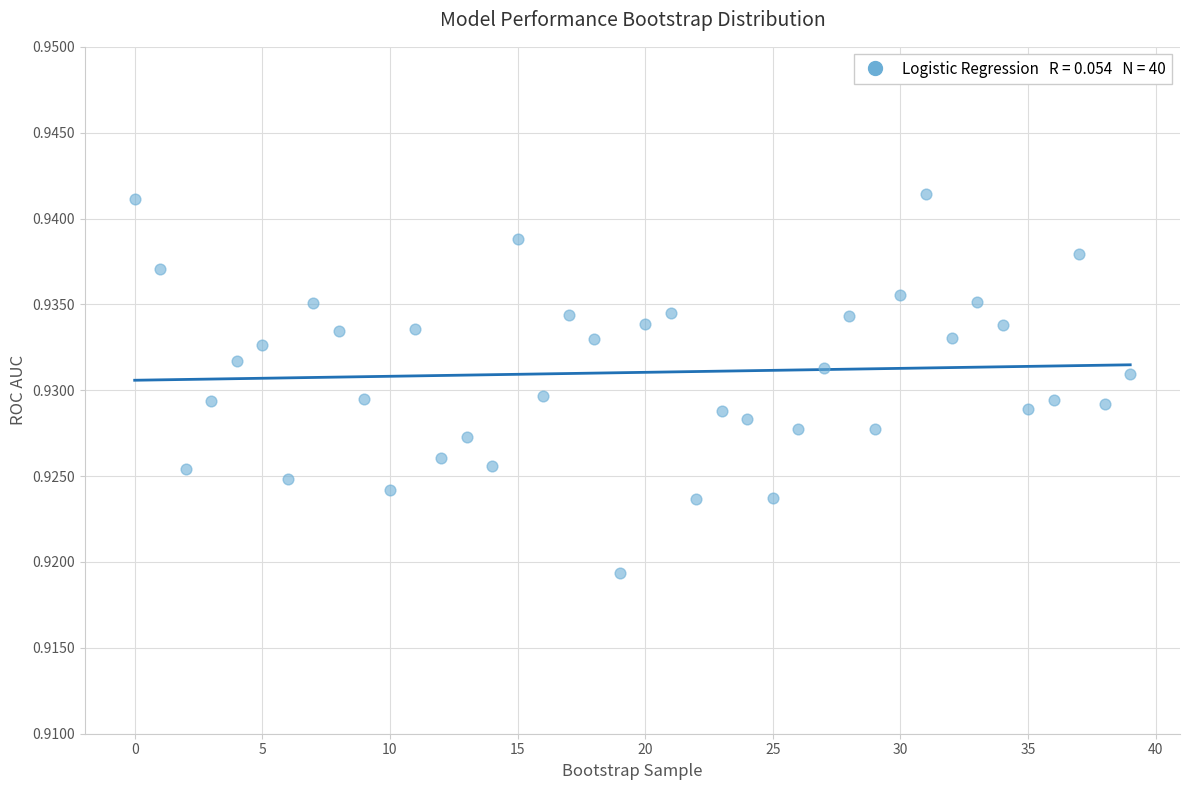

Count the number of points in this scatter plot.

40